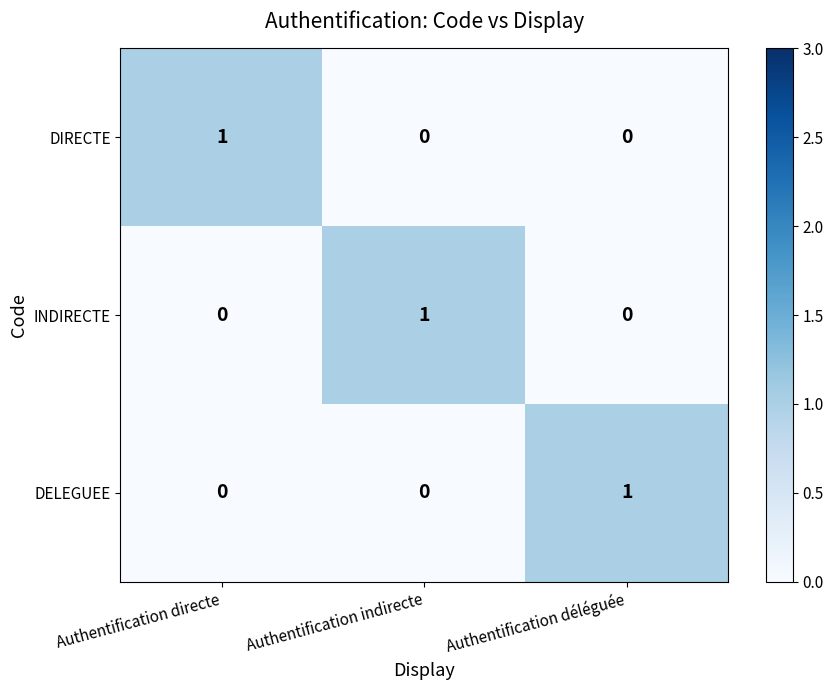

At how many categories does at least one series exceed 0?

3